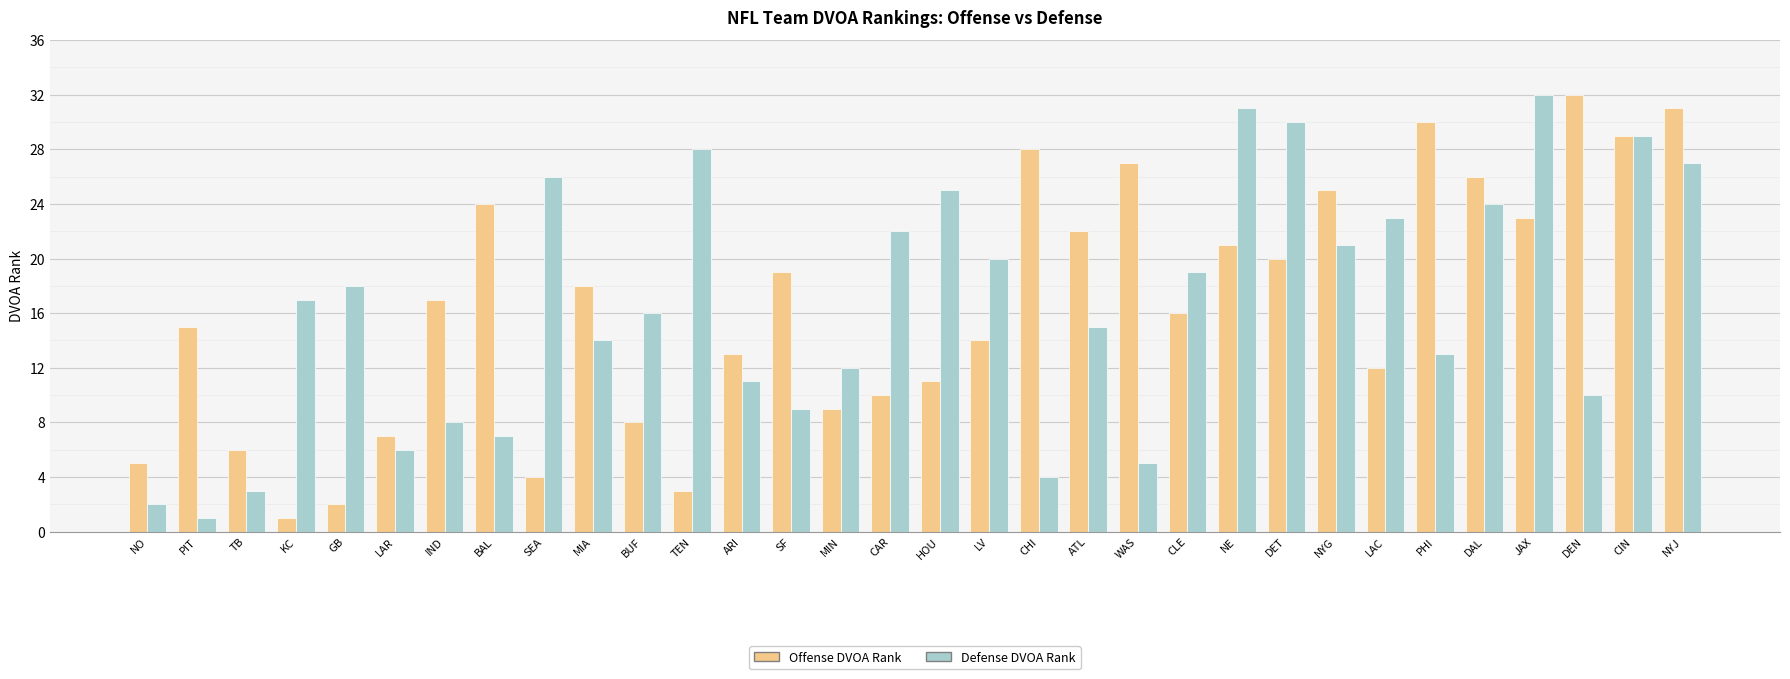

At which label is Offense DVOA Rank closest to 16?

CLE